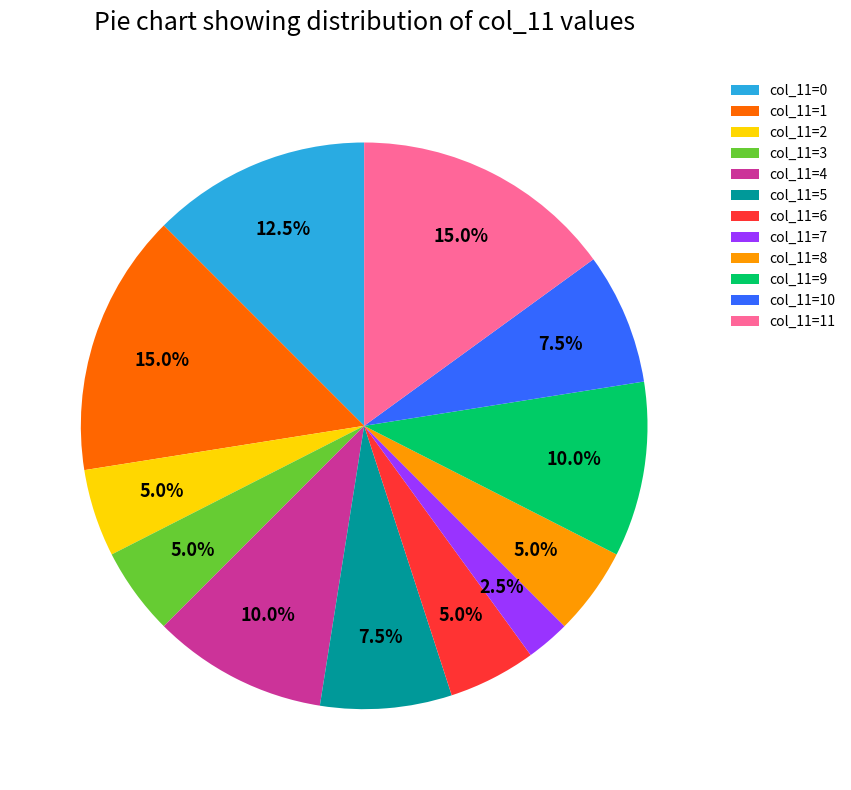

Does col_11=5 account for over 50% of the chart?

No